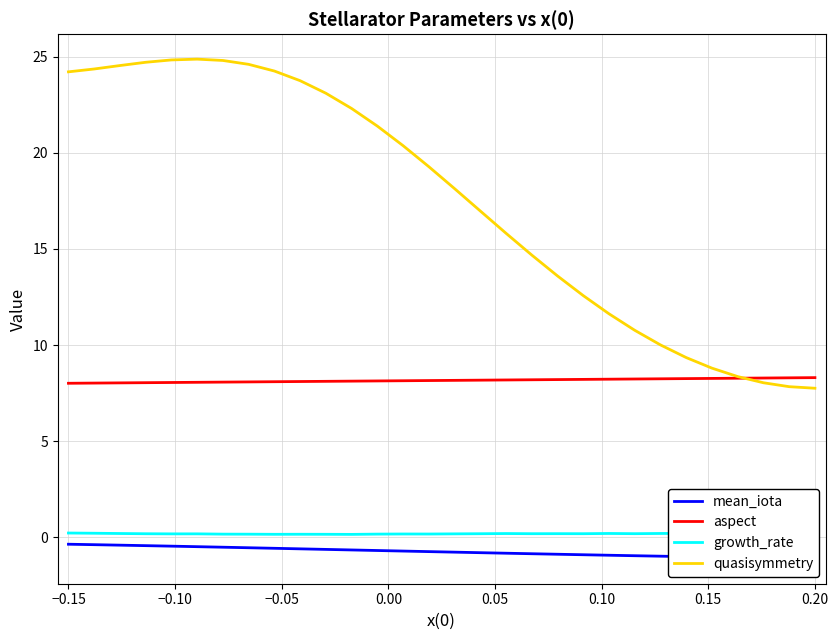

What is the value of the growth_rate point at the 18th from the left?

0.2